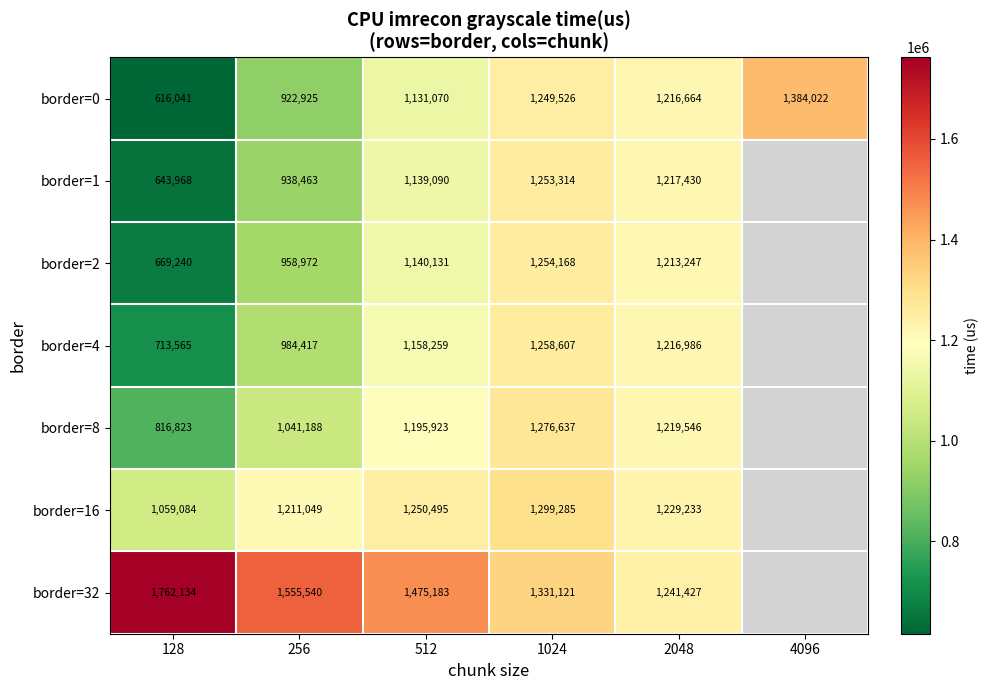

At which label is border=0 closest to 1000031?

256